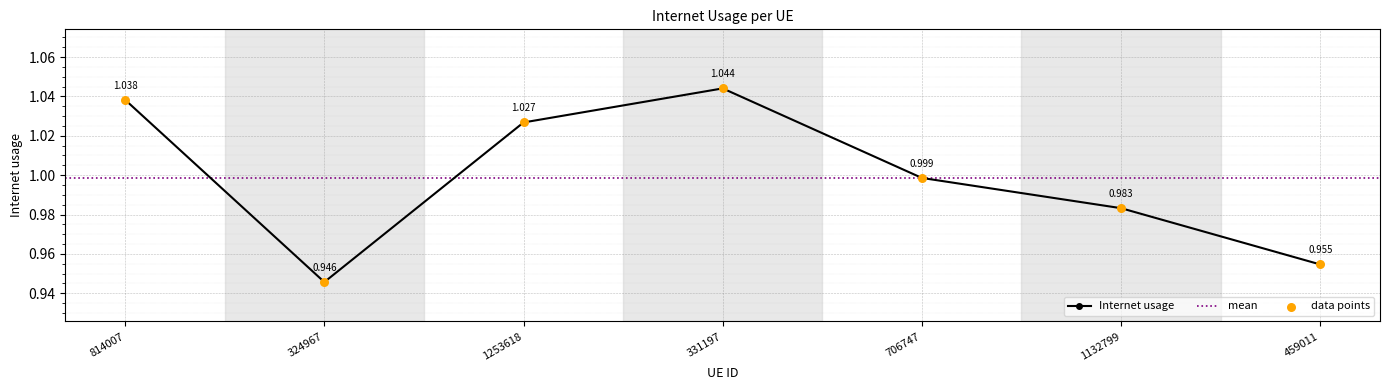

What is the change in value from 324967 to 1253618?

+0.1